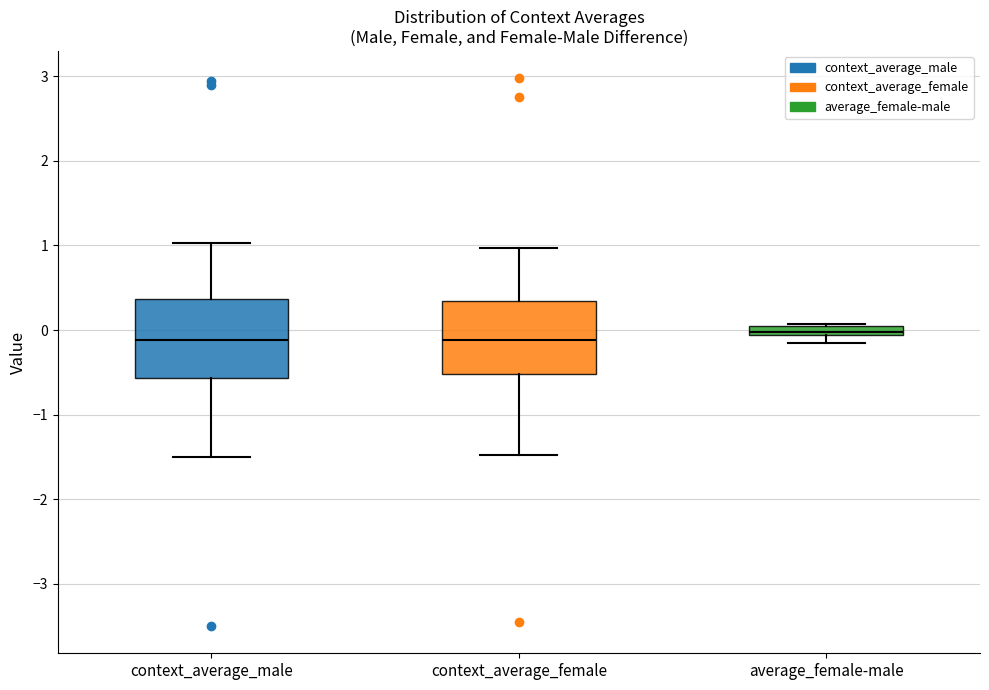

Where is the lower edge of the box for context_average_male on the y-axis? The values are not printed on the chart, so give them approximately, as read against the axis.

-0.6